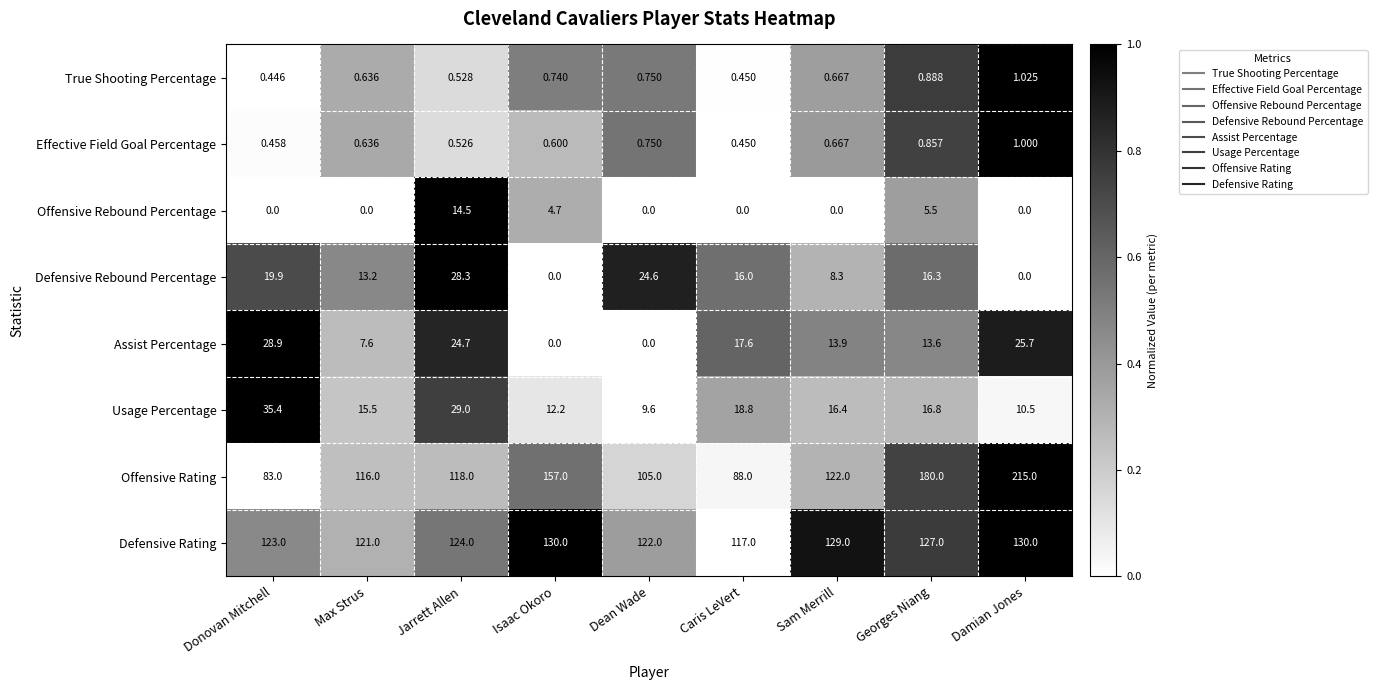

Which series changed the most between Jarrett Allen and Sam Merrill?

Defensive Rebound Percentage